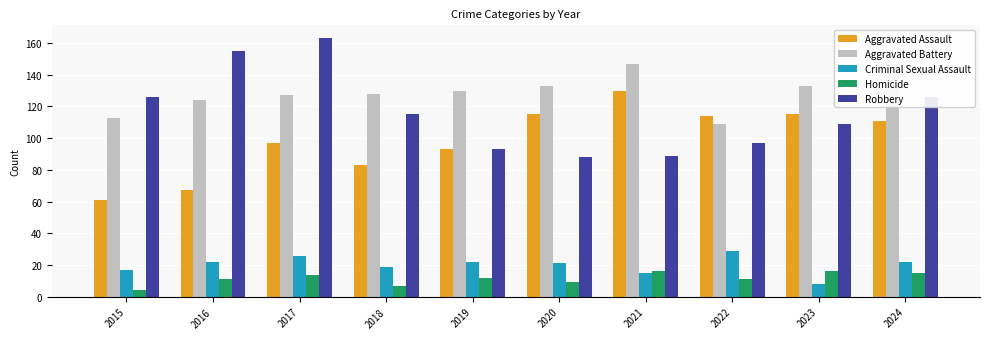

The Criminal Sexual Assault series shows 33 at 2016. True or false?

False